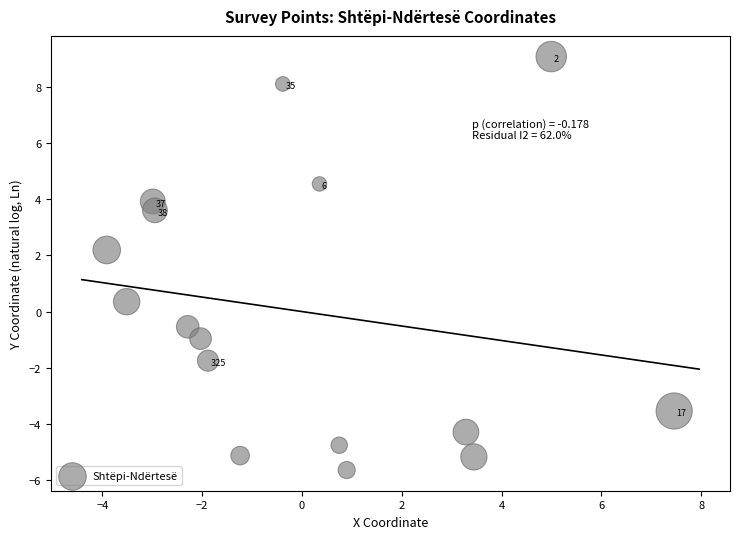

What is the range of Y values (max minus min)?

14.7